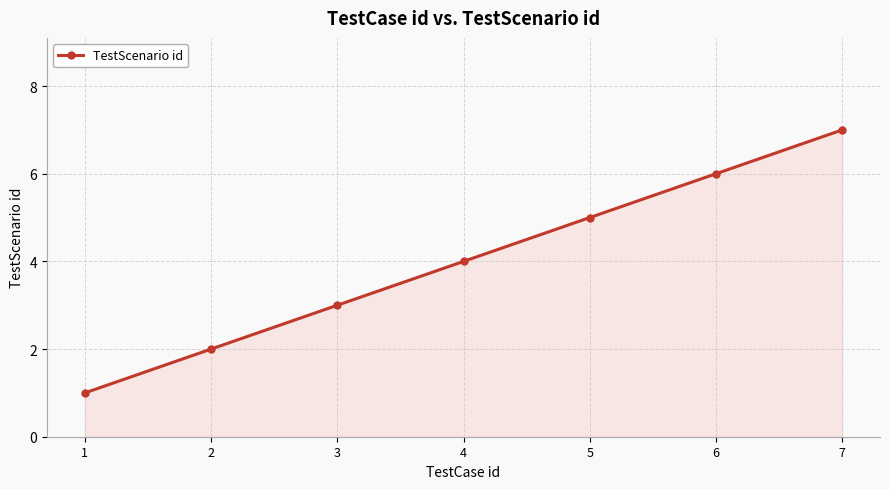

How many lines are shown in the chart?

1